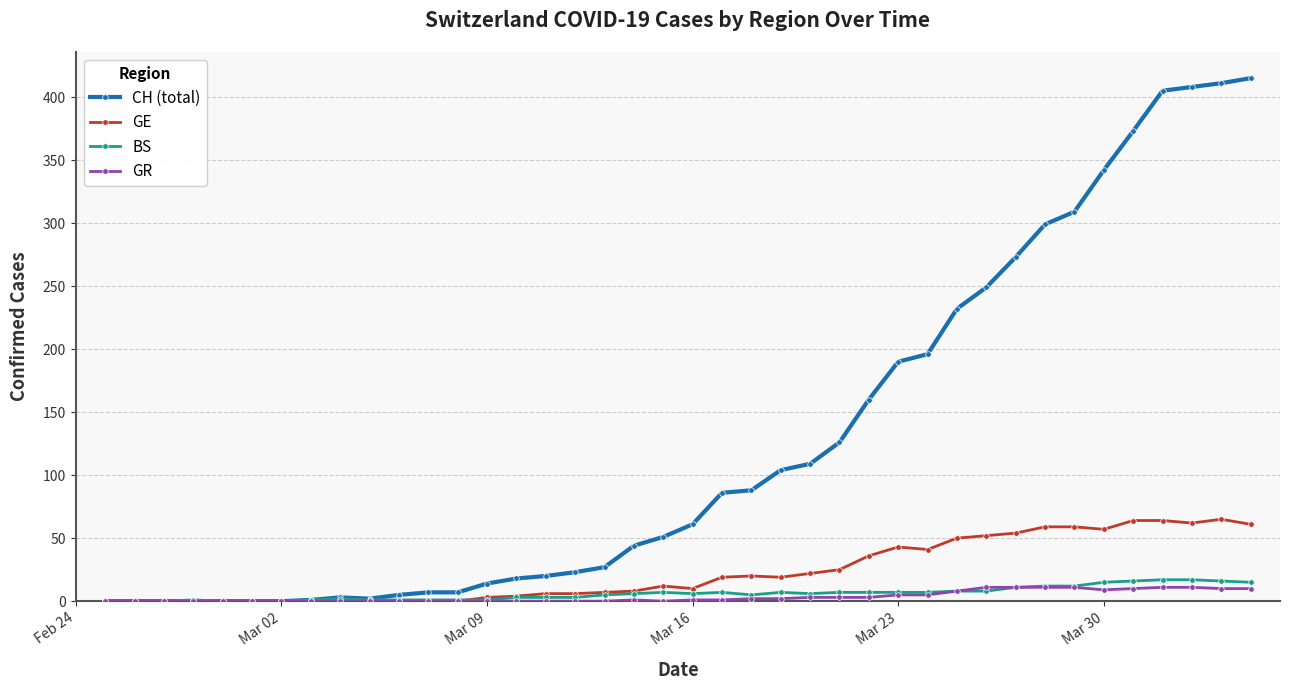

What is the greatest value displayed?

415